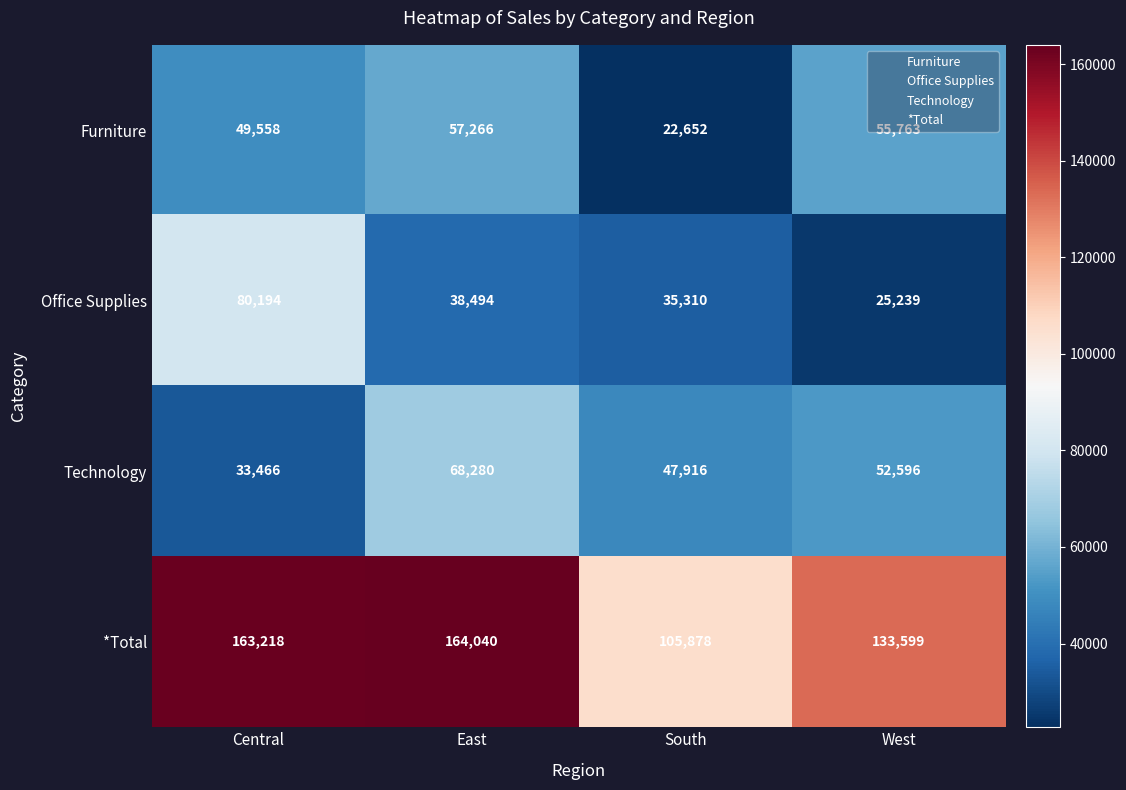

What is the difference between the Furniture values at West and South?

33111